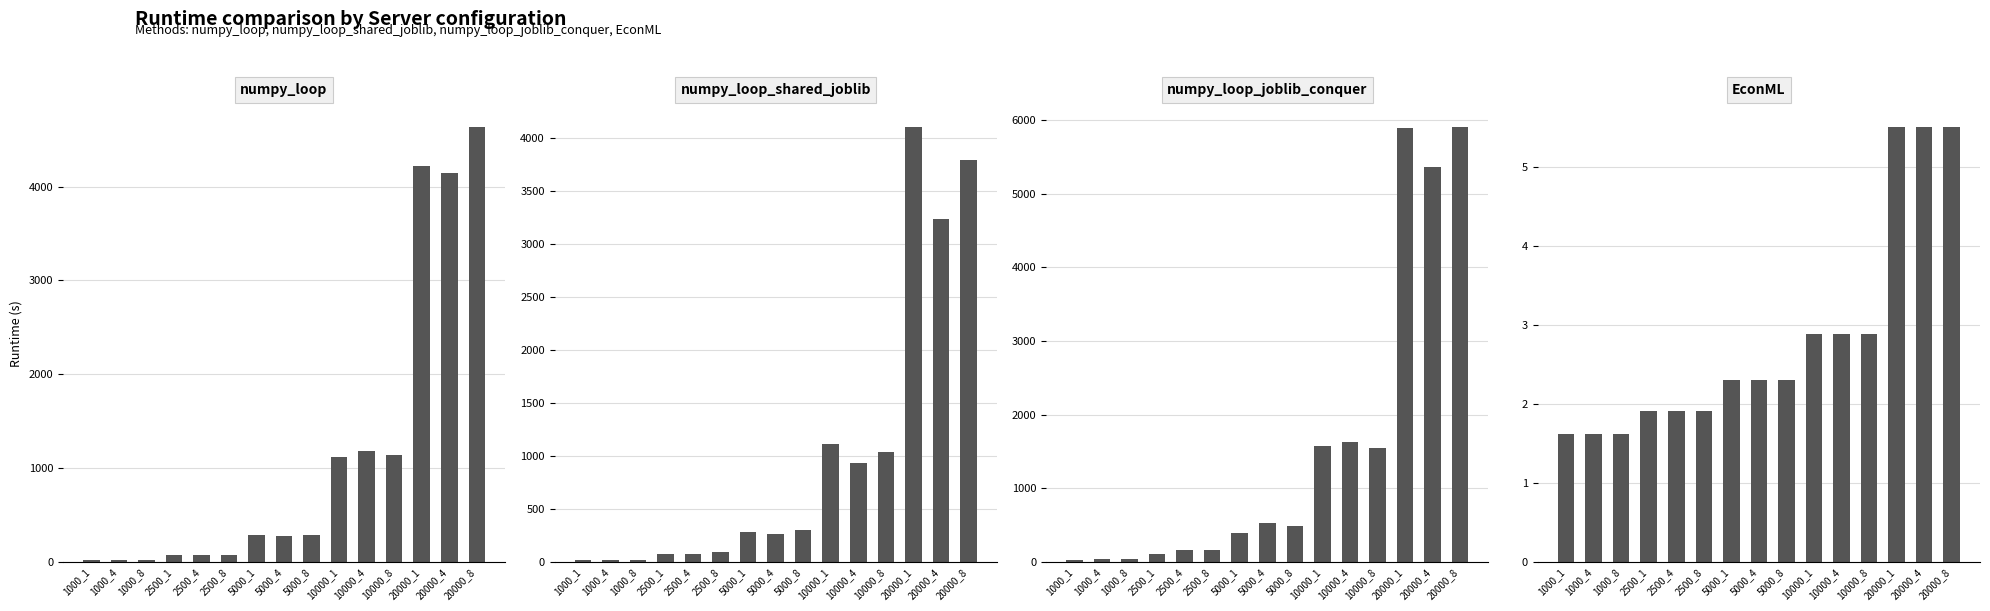

At which label does numpy_loop_shared_joblib first exceed 278?

5000_1